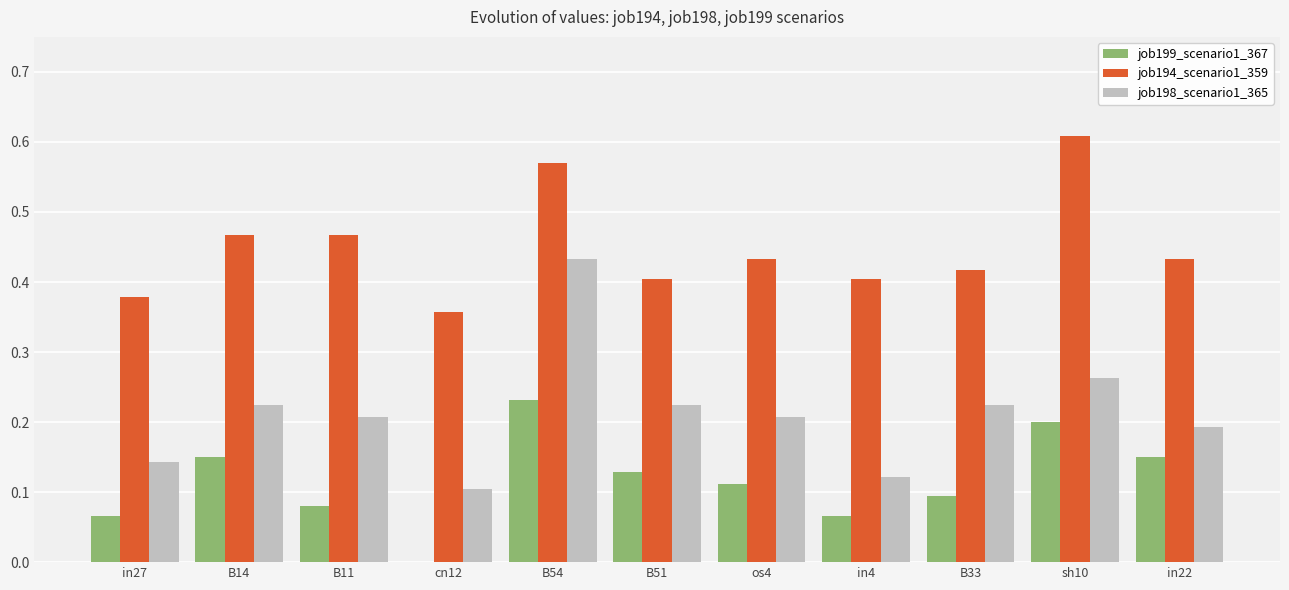

At which label does job199_scenario1_367 reach its peak?

B54